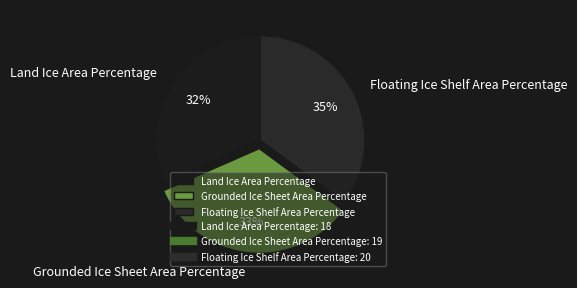

Which has a higher value, Floating Ice Shelf Area Percentage or Land Ice Area Percentage?

Floating Ice Shelf Area Percentage